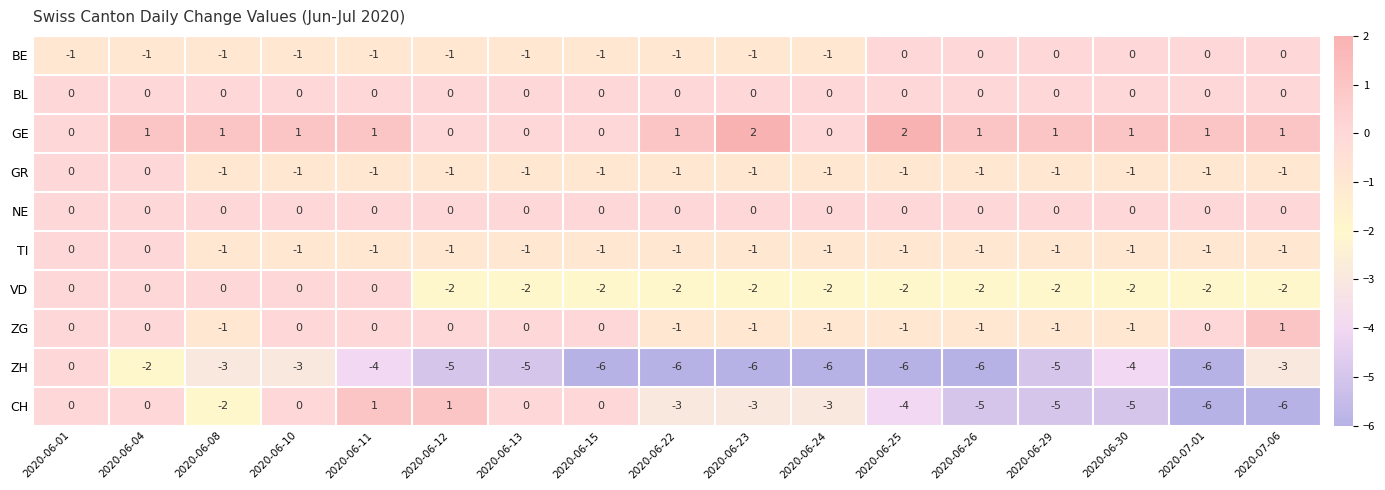

What is the difference between the highest and lowest values at 2020-06-12?

6